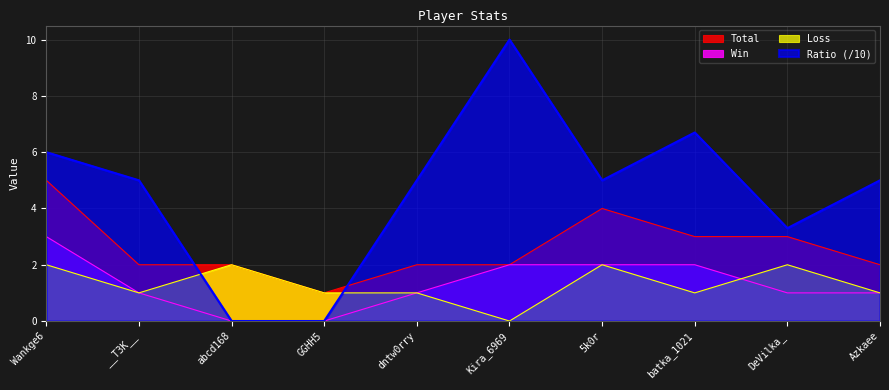

How many interior local valleys does the Ratio series have?

2